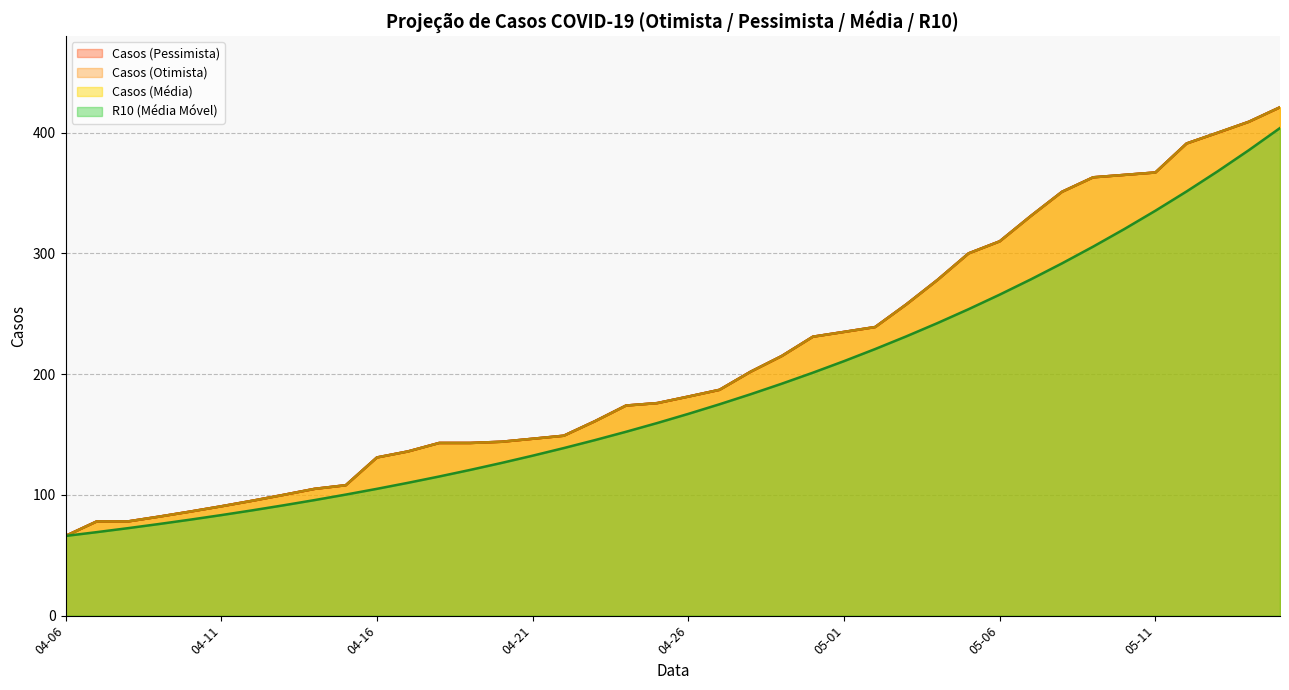

What is the total value across all series at 2020-04-11?

354.9